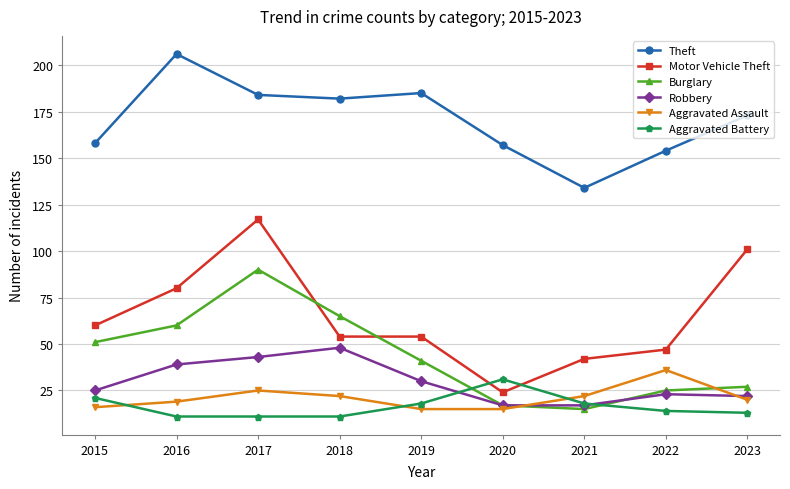

How many lines are shown in the chart?

6